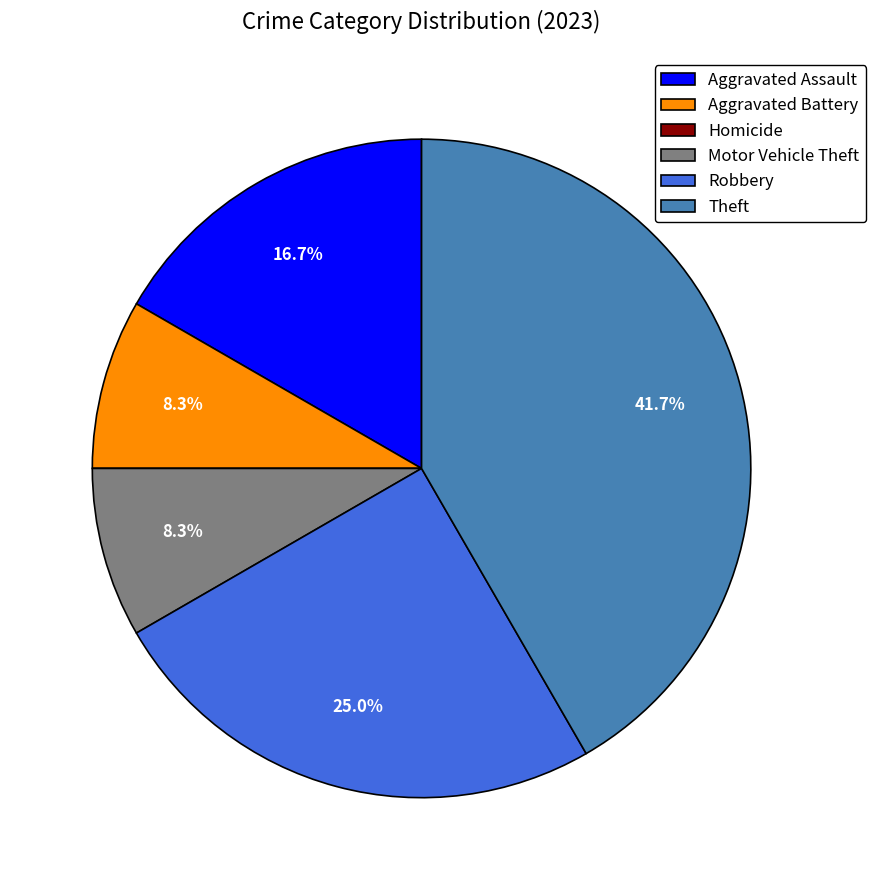

To the nearest percent, what is the combined percentage of Motor Vehicle Theft and Aggravated Assault?

25%